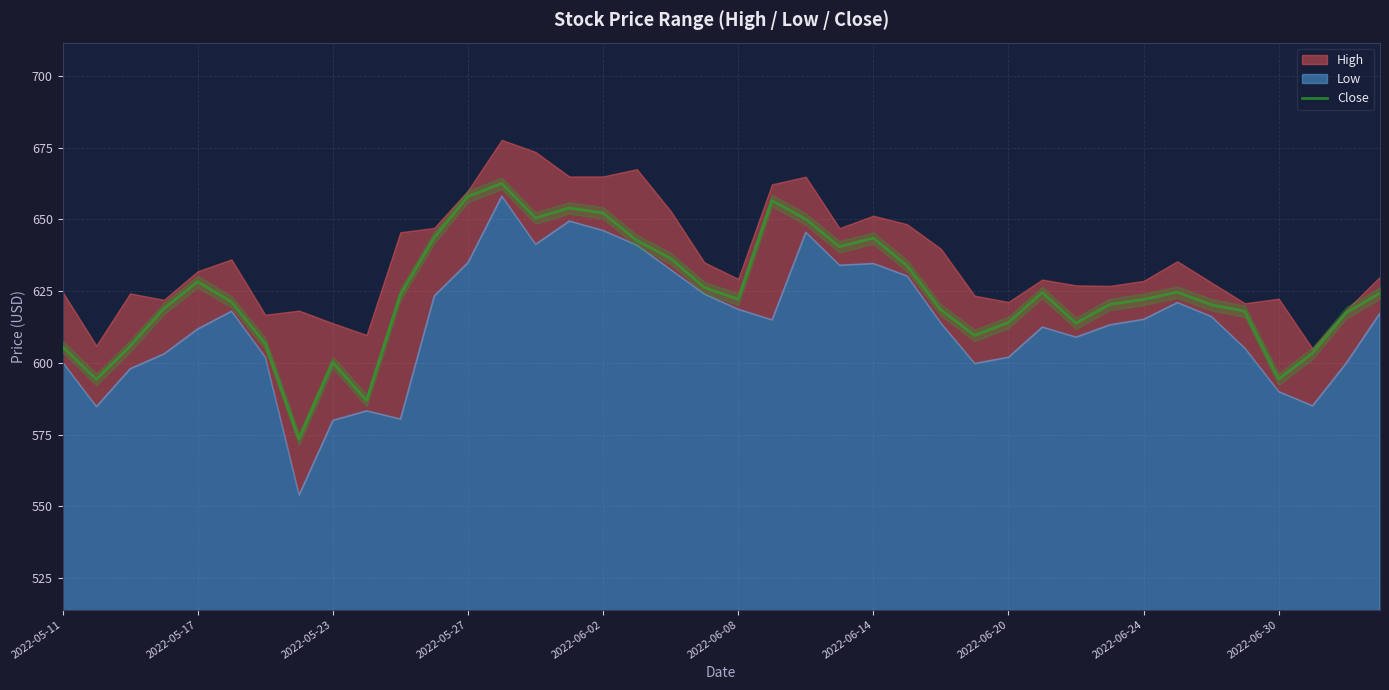

How many data points does each series have?

40